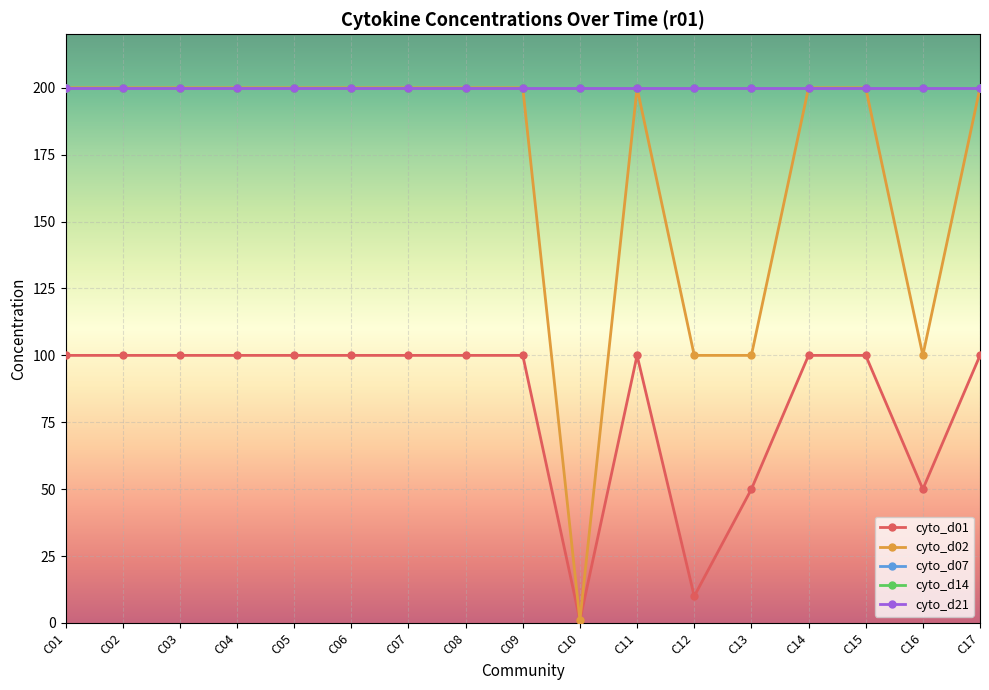

Is this an area chart (filled region under the line)?

No